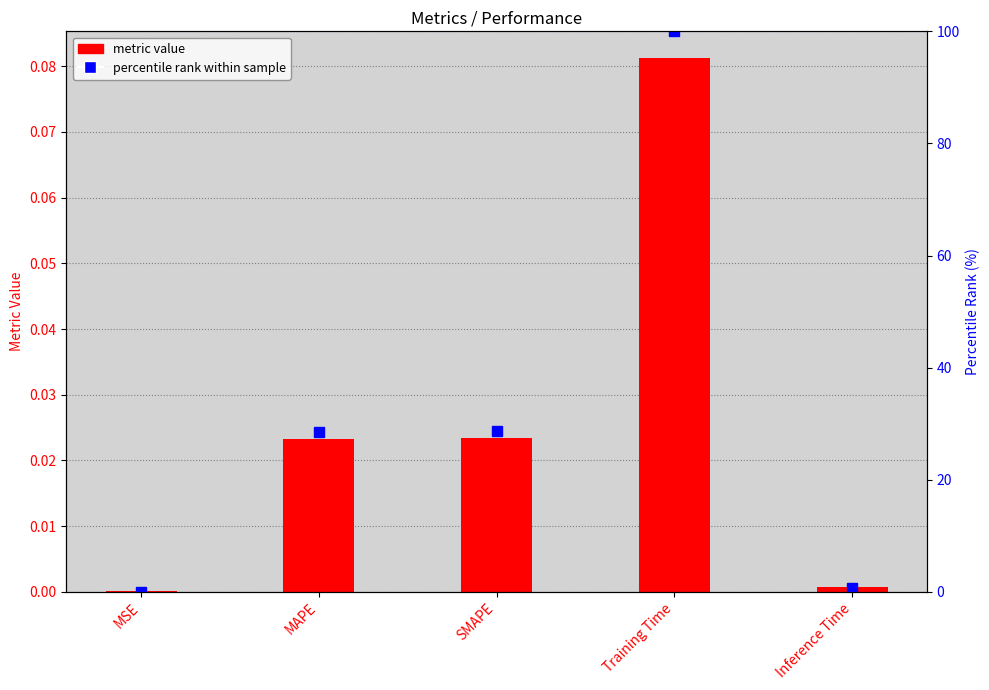

Rank the series by their maximum value, from highest to lowest.

percentile rank, metric value